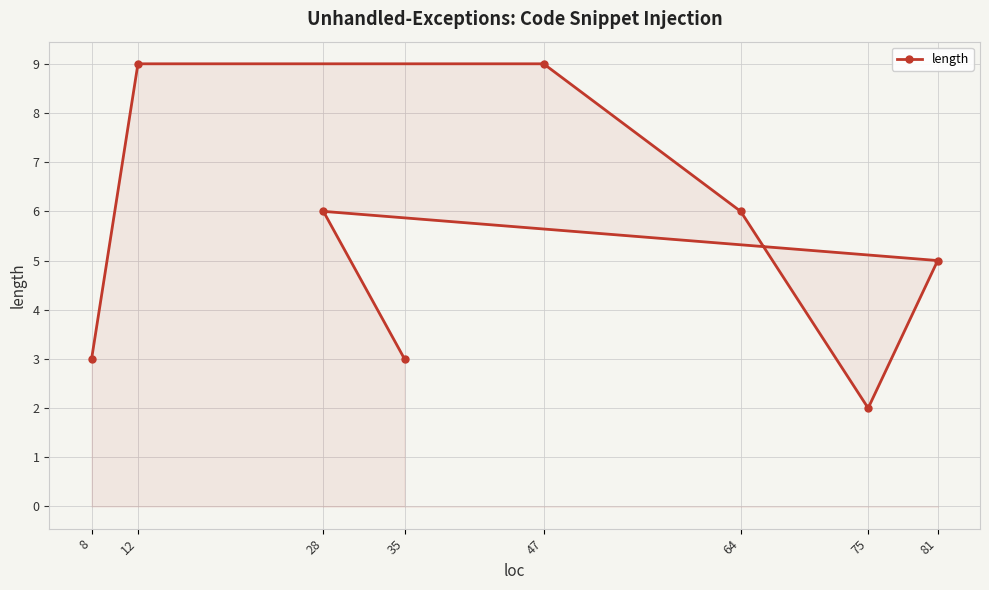

What is the value of the 7th point from the left?

2